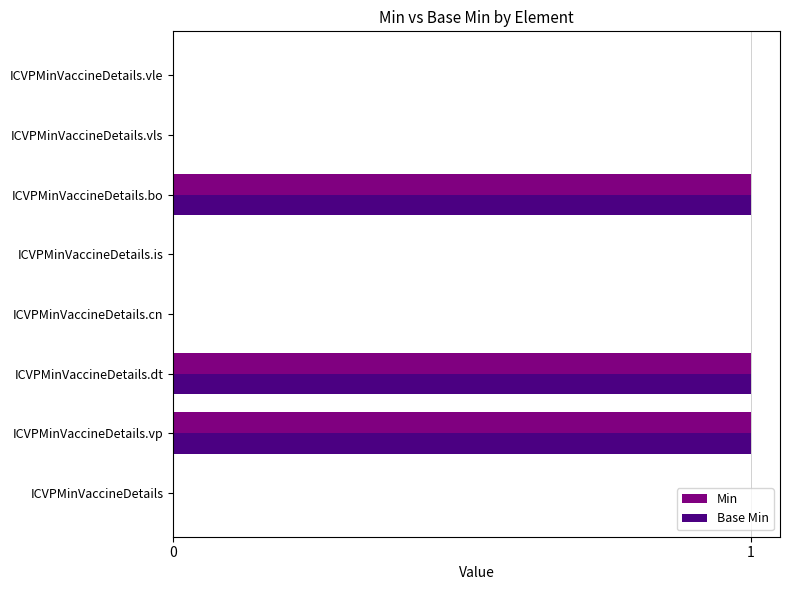

What is the sum of all Base Min values?

3